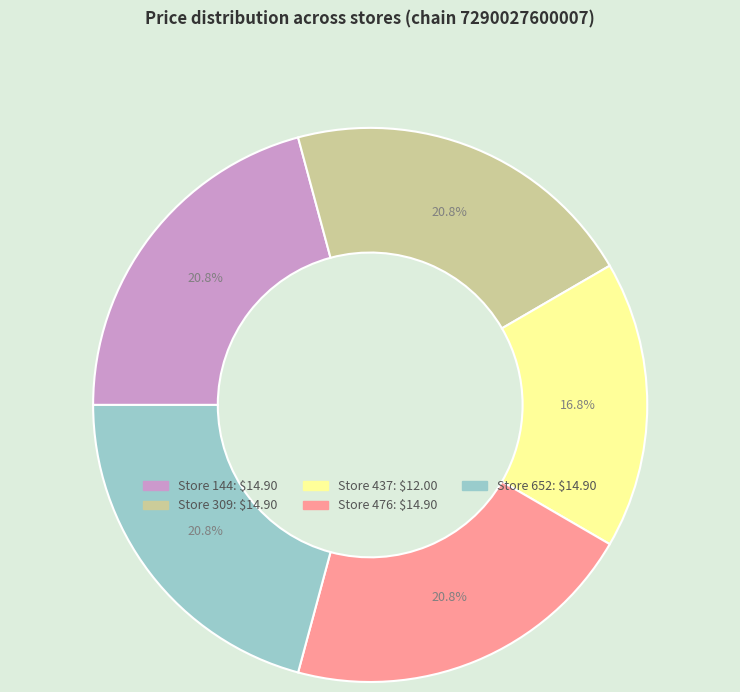

Is there any slice that represents more than half of the pie?

No